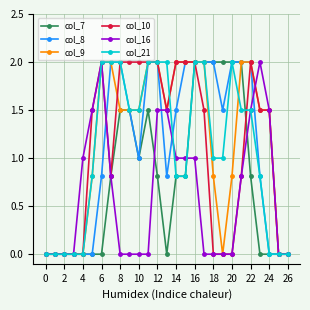

Which series has the largest total across all categories?

col_9